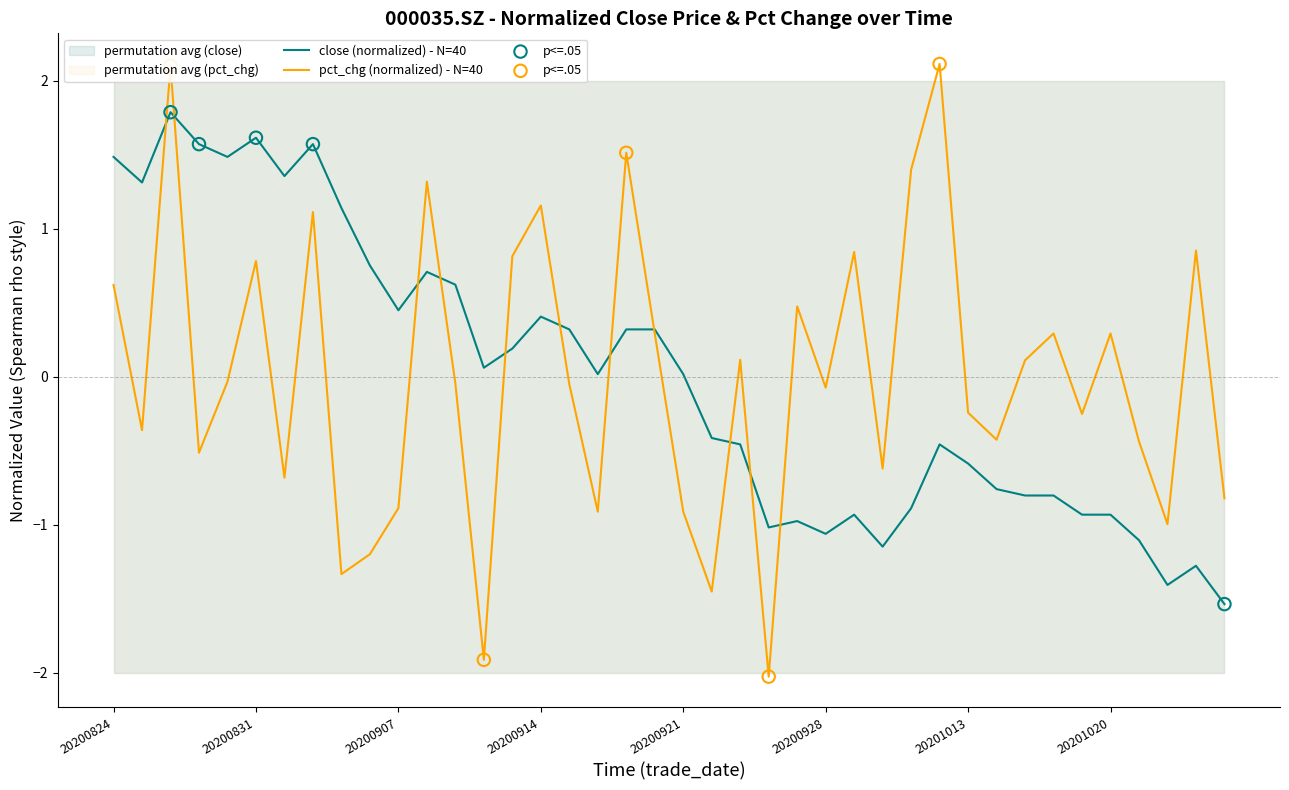

At how many categories does at least one series exceed 0?

30